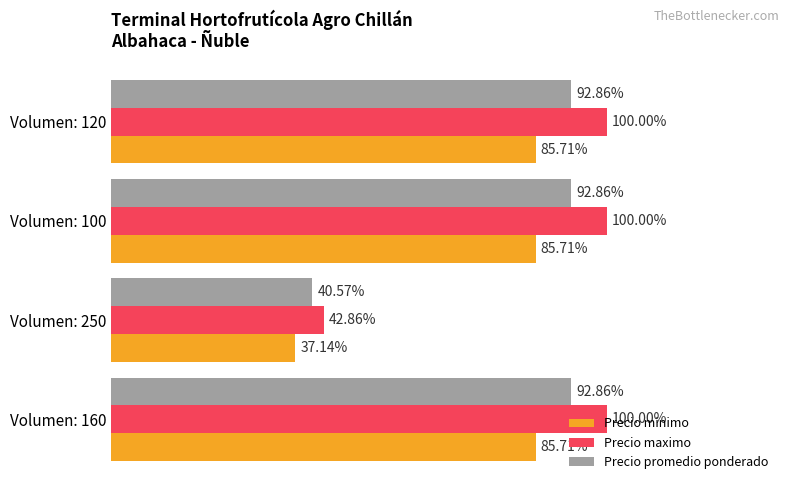

What are all the series names shown in the legend?

Precio minimo, Precio maximo, Precio promedio ponderado